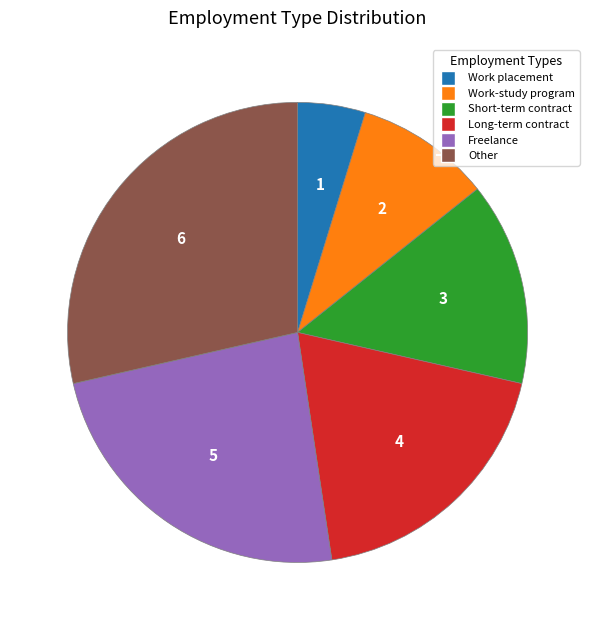

Do Long-term contract and Work-study program together represent more than half of the pie?

No